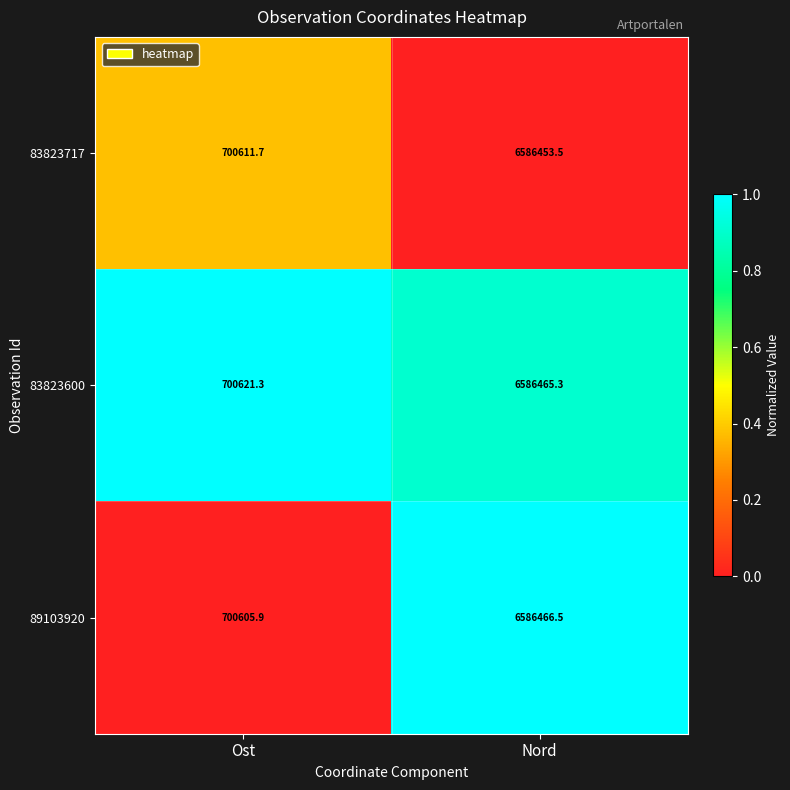

What is the smallest value displayed?

700605.9